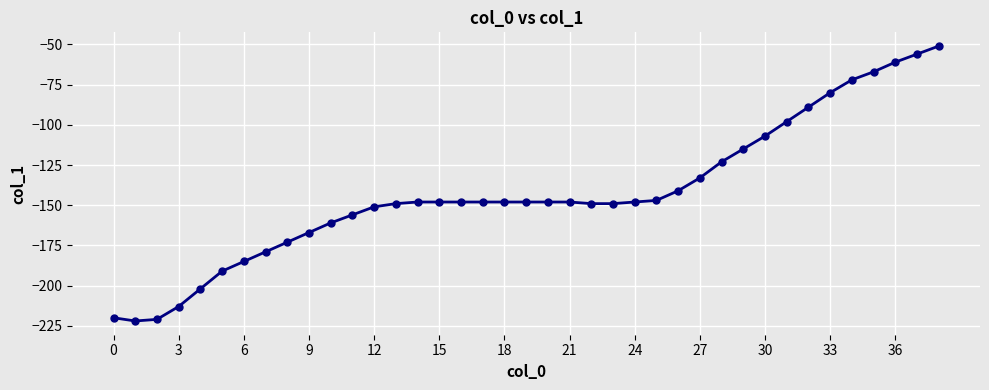

What is the sum of all values?

-5560